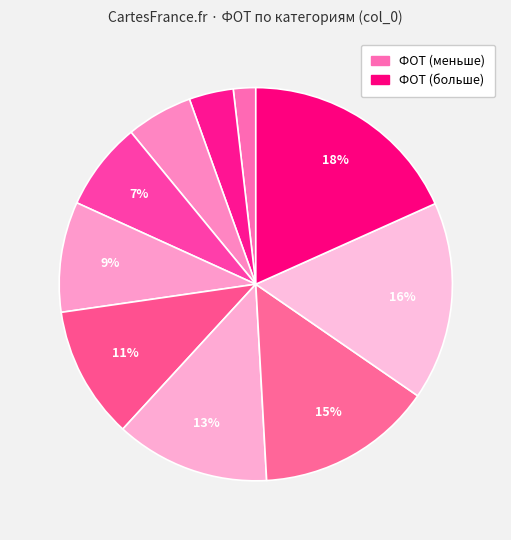

How many segments does this pie chart have?

10